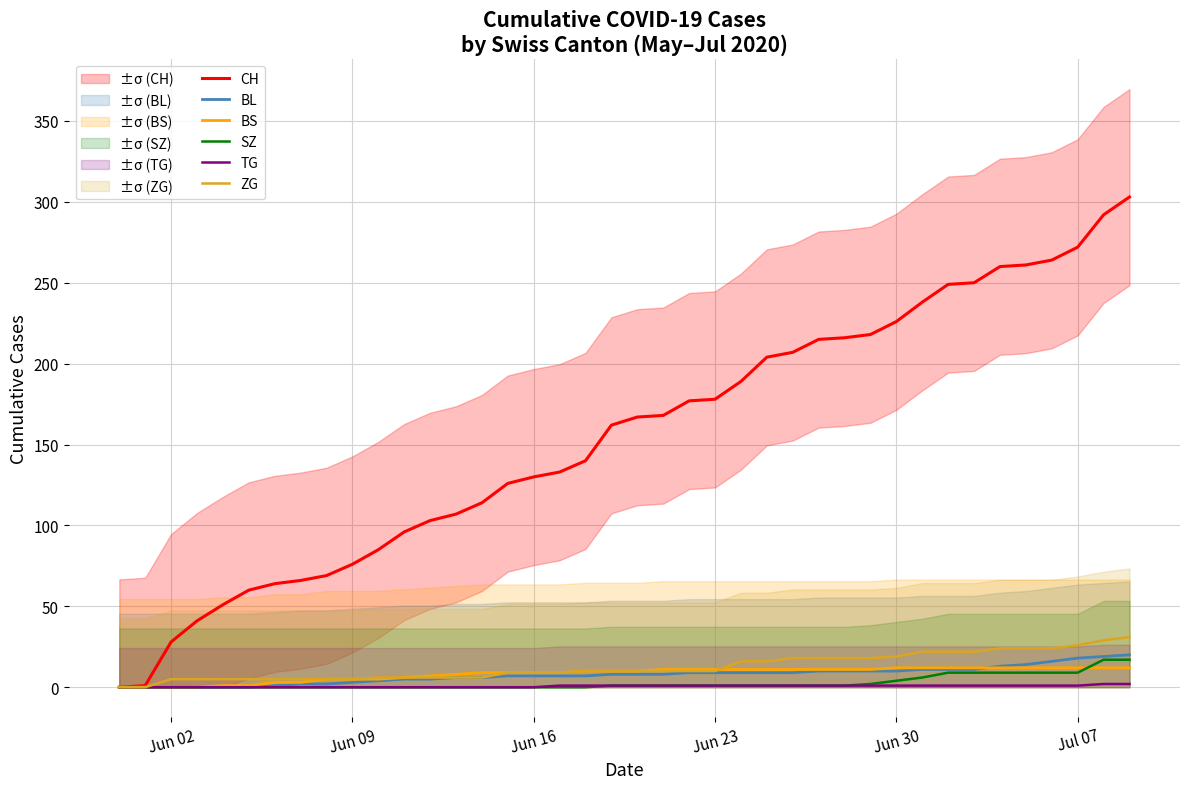

How many series are shown in this chart?

6